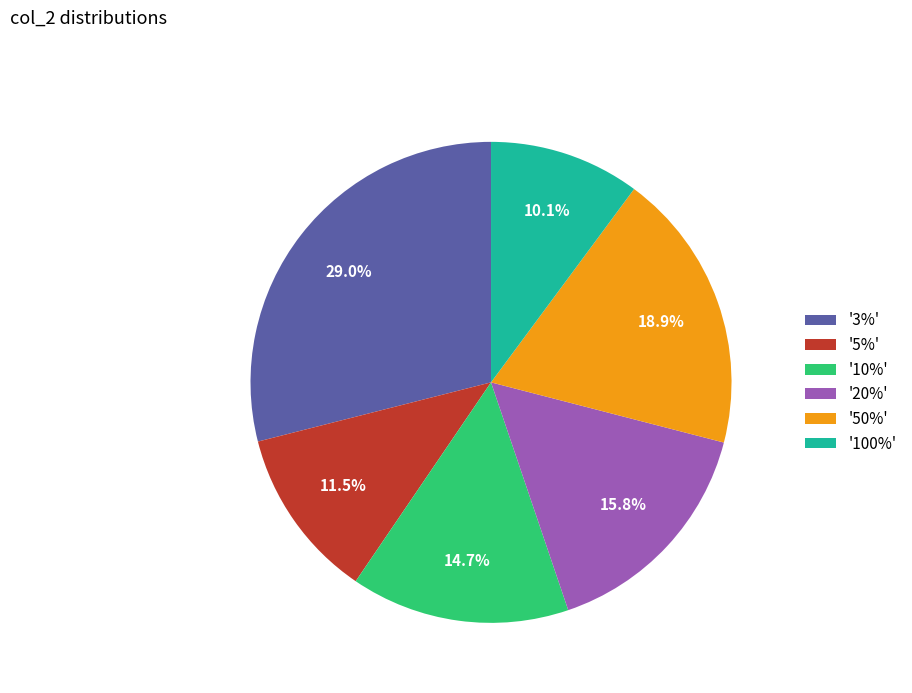

Combined, do '50%' and '20%' account for over 50%?

No